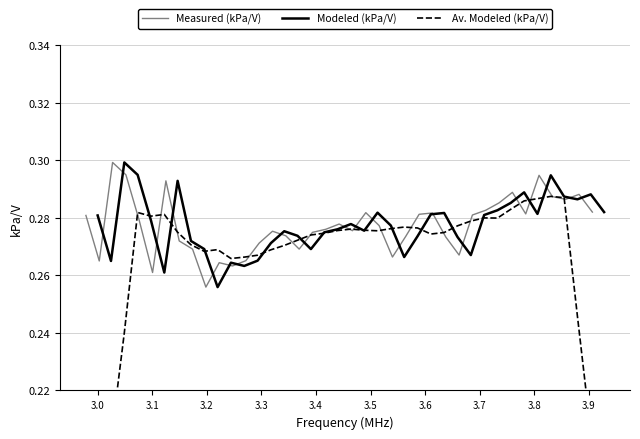

Where is Av. Modeled (kPa/V) nearest to the value 0?

3.0